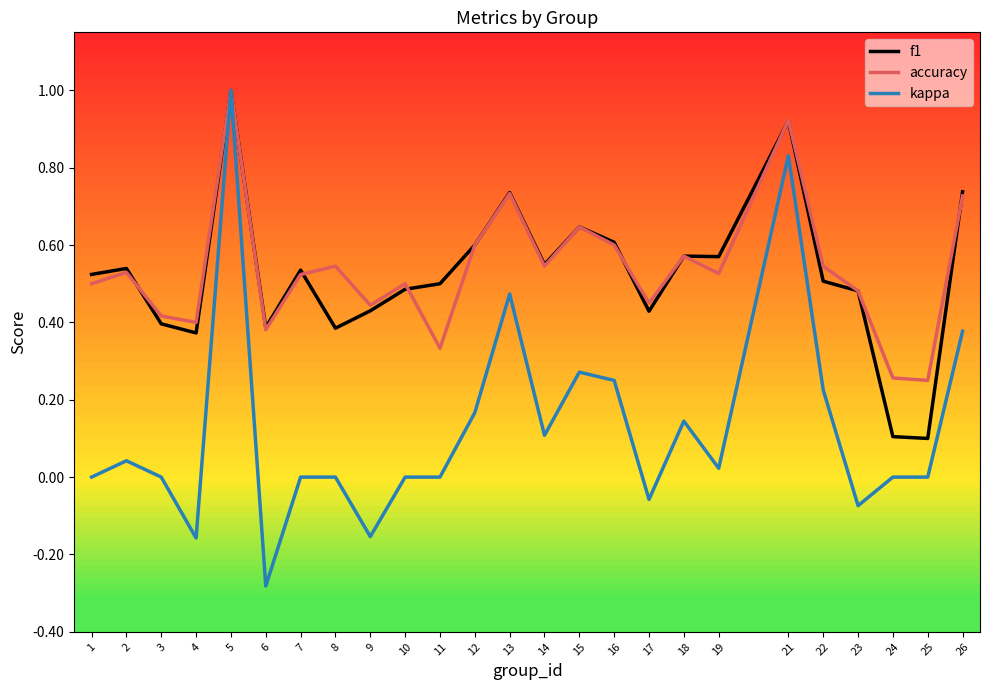

At which category is the sum across all series the highest?

5